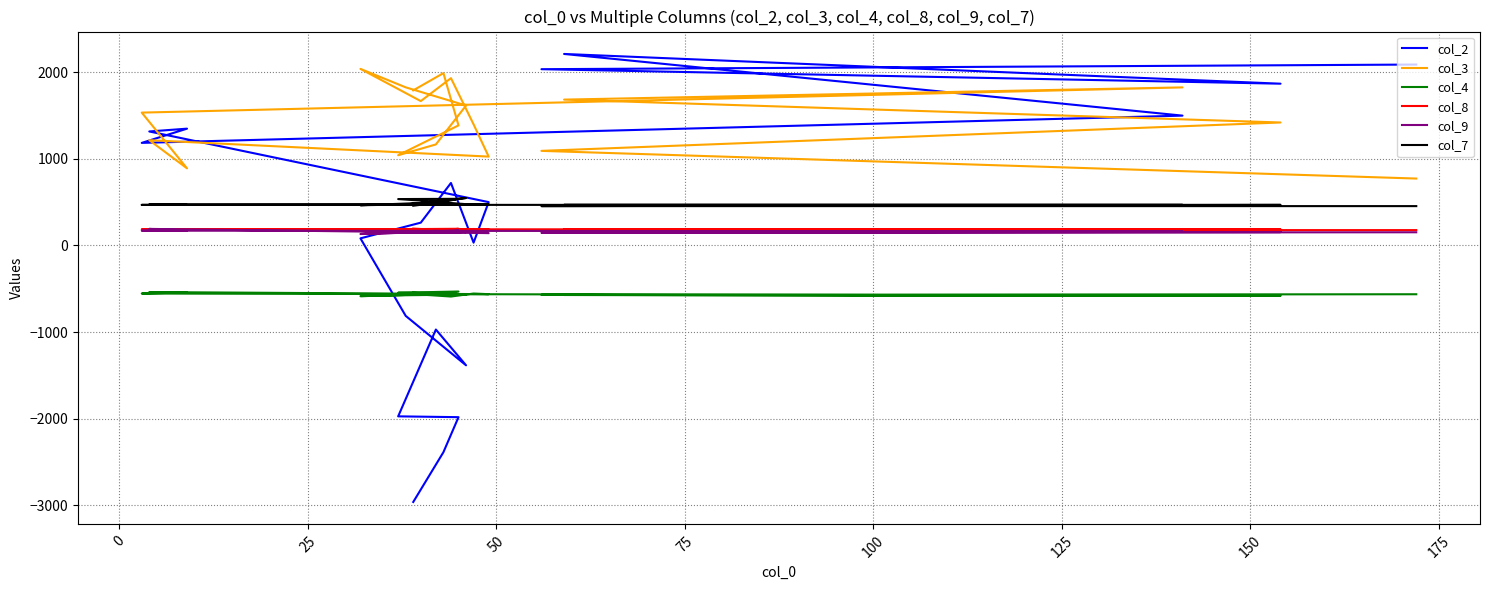

What is the difference between the maximum and minimum values in the col_8 series?

20.6